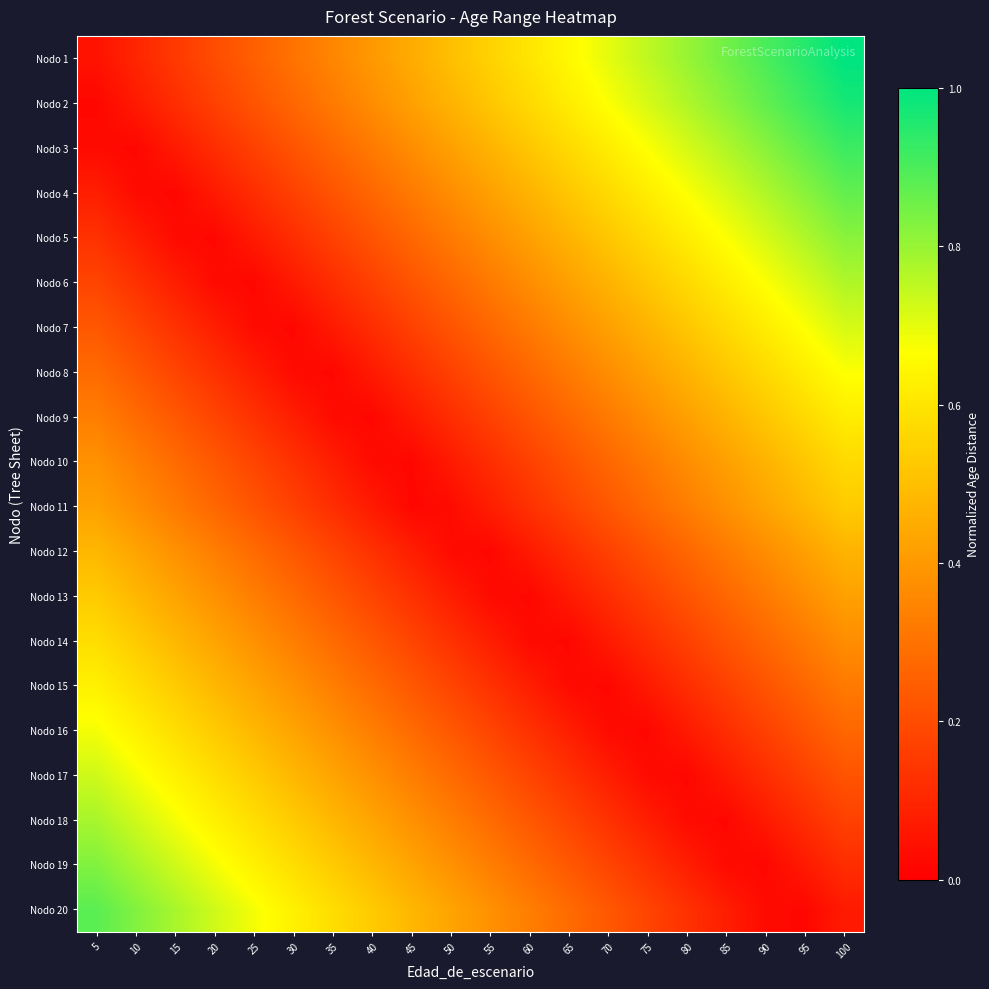

Reading left to right, list all the values displayed in this chart.

Nodo 1: 5=0.1	10=0.1	15=0.1	20=0.2	25=0.2	30=0.3	35=0.3	40=0.4	45=0.5	50=0.5	55=0.6	60=0.6	65=0.7	70=0.7	75=0.8	80=0.8	85=0.8	90=0.9	95=0.9	100=1.0
Nodo 2: 5=0.0	10=0.1	15=0.1	20=0.2	25=0.2	30=0.3	35=0.3	40=0.4	45=0.4	50=0.5	55=0.5	60=0.6	65=0.6	70=0.7	75=0.7	80=0.8	85=0.8	90=0.9	95=0.9	100=1.0
Nodo 3: 5=0.0	10=0.0	15=0.1	20=0.1	25=0.2	30=0.2	35=0.3	40=0.3	45=0.4	50=0.4	55=0.5	60=0.5	65=0.6	70=0.6	75=0.7	80=0.7	85=0.8	90=0.8	95=0.9	100=0.9
Nodo 4: 5=0.1	10=0.0	15=0.0	20=0.1	25=0.1	30=0.2	35=0.2	40=0.3	45=0.3	50=0.4	55=0.4	60=0.5	65=0.5	70=0.6	75=0.6	80=0.7	85=0.7	90=0.8	95=0.8	100=0.9
Nodo 5: 5=0.1	10=0.1	15=0.0	20=0.0	25=0.1	30=0.1	35=0.2	40=0.2	45=0.3	50=0.3	55=0.4	60=0.4	65=0.5	70=0.5	75=0.6	80=0.6	85=0.7	90=0.7	95=0.8	100=0.8
Nodo 6: 5=0.2	10=0.1	15=0.1	20=0.0	25=0.0	30=0.1	35=0.1	40=0.2	45=0.2	50=0.3	55=0.3	60=0.4	65=0.4	70=0.5	75=0.5	80=0.6	85=0.6	90=0.7	95=0.7	100=0.8
Nodo 7: 5=0.2	10=0.2	15=0.1	20=0.1	25=0.0	30=0.0	35=0.1	40=0.1	45=0.2	50=0.2	55=0.3	60=0.3	65=0.4	70=0.4	75=0.5	80=0.5	85=0.6	90=0.6	95=0.7	100=0.7
Nodo 8: 5=0.3	10=0.2	15=0.2	20=0.1	25=0.1	30=0.0	35=0.0	40=0.1	45=0.1	50=0.2	55=0.2	60=0.3	65=0.3	70=0.4	75=0.4	80=0.5	85=0.5	90=0.6	95=0.6	100=0.7
Nodo 9: 5=0.3	10=0.3	15=0.2	20=0.2	25=0.1	30=0.1	35=0.0	40=0.0	45=0.1	50=0.1	55=0.2	60=0.2	65=0.3	70=0.3	75=0.4	80=0.4	85=0.5	90=0.5	95=0.6	100=0.6
Nodo 10: 5=0.4	10=0.3	15=0.3	20=0.2	25=0.2	30=0.1	35=0.1	40=0.0	45=0.0	50=0.1	55=0.1	60=0.2	65=0.2	70=0.3	75=0.3	80=0.4	85=0.4	90=0.5	95=0.5	100=0.6
Nodo 11: 5=0.4	10=0.4	15=0.3	20=0.3	25=0.2	30=0.2	35=0.1	40=0.1	45=0.0	50=0.0	55=0.1	60=0.1	65=0.2	70=0.2	75=0.3	80=0.3	85=0.4	90=0.4	95=0.5	100=0.5
Nodo 12: 5=0.5	10=0.4	15=0.4	20=0.3	25=0.3	30=0.2	35=0.2	40=0.1	45=0.1	50=0.0	55=0.0	60=0.1	65=0.1	70=0.2	75=0.2	80=0.3	85=0.3	90=0.4	95=0.4	100=0.5
Nodo 13: 5=0.5	10=0.5	15=0.4	20=0.4	25=0.3	30=0.3	35=0.2	40=0.2	45=0.1	50=0.1	55=0.0	60=0.0	65=0.1	70=0.1	75=0.2	80=0.2	85=0.3	90=0.3	95=0.4	100=0.4
Nodo 14: 5=0.6	10=0.5	15=0.5	20=0.4	25=0.4	30=0.3	35=0.3	40=0.2	45=0.2	50=0.1	55=0.1	60=0.0	65=0.0	70=0.1	75=0.1	80=0.2	85=0.2	90=0.3	95=0.3	100=0.4
Nodo 15: 5=0.6	10=0.6	15=0.5	20=0.5	25=0.4	30=0.4	35=0.3	40=0.3	45=0.2	50=0.2	55=0.1	60=0.1	65=0.0	70=0.0	75=0.1	80=0.1	85=0.2	90=0.2	95=0.3	100=0.3
Nodo 16: 5=0.7	10=0.6	15=0.6	20=0.5	25=0.5	30=0.4	35=0.4	40=0.3	45=0.3	50=0.2	55=0.2	60=0.1	65=0.1	70=0.0	75=0.0	80=0.1	85=0.1	90=0.2	95=0.2	100=0.3
Nodo 17: 5=0.7	10=0.7	15=0.6	20=0.6	25=0.5	30=0.5	35=0.4	40=0.4	45=0.3	50=0.3	55=0.2	60=0.2	65=0.1	70=0.1	75=0.0	80=0.0	85=0.1	90=0.1	95=0.2	100=0.2
Nodo 18: 5=0.8	10=0.7	15=0.7	20=0.6	25=0.6	30=0.5	35=0.5	40=0.4	45=0.4	50=0.3	55=0.3	60=0.2	65=0.2	70=0.1	75=0.1	80=0.0	85=0.0	90=0.1	95=0.1	100=0.2
Nodo 19: 5=0.8	10=0.8	15=0.7	20=0.7	25=0.6	30=0.6	35=0.5	40=0.5	45=0.4	50=0.4	55=0.3	60=0.3	65=0.2	70=0.2	75=0.1	80=0.1	85=0.0	90=0.0	95=0.1	100=0.1
Nodo 20: 5=0.9	10=0.8	15=0.8	20=0.7	25=0.7	30=0.6	35=0.6	40=0.5	45=0.5	50=0.4	55=0.4	60=0.3	65=0.3	70=0.2	75=0.2	80=0.1	85=0.1	90=0.0	95=0.0	100=0.1